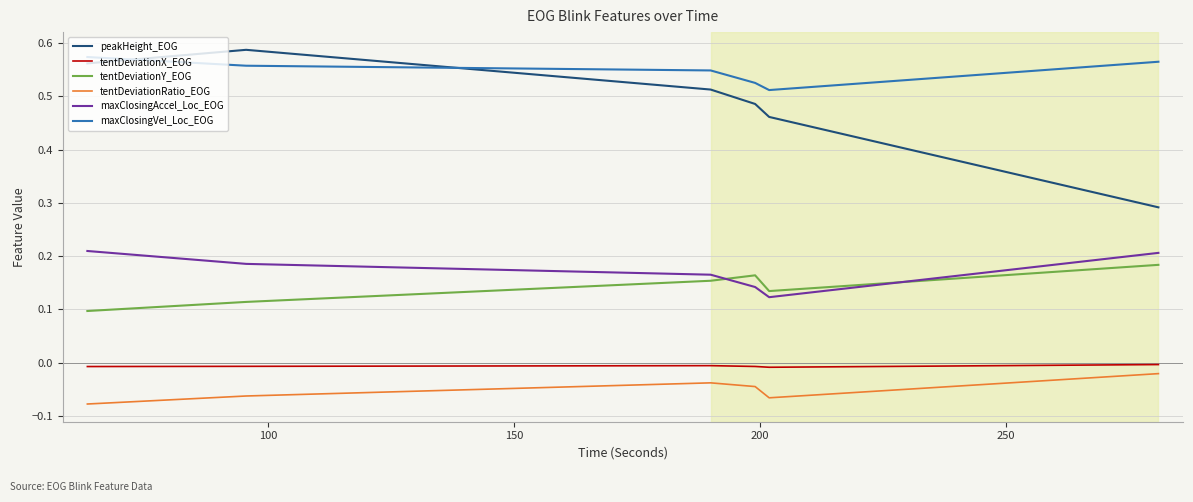

Which series has the largest range (max minus min)?

peakHeight_EOG